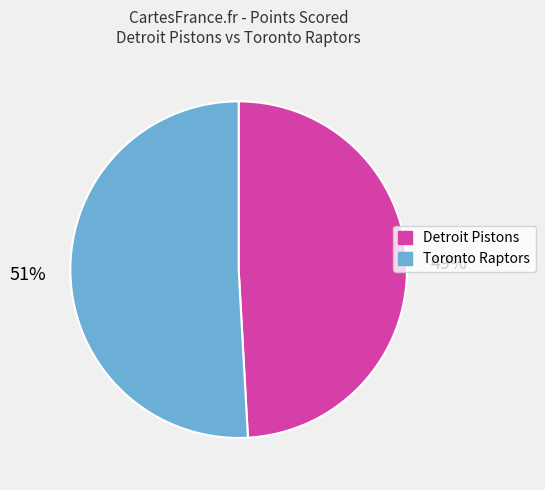

To the nearest percent, what is the average slice percentage?

50%